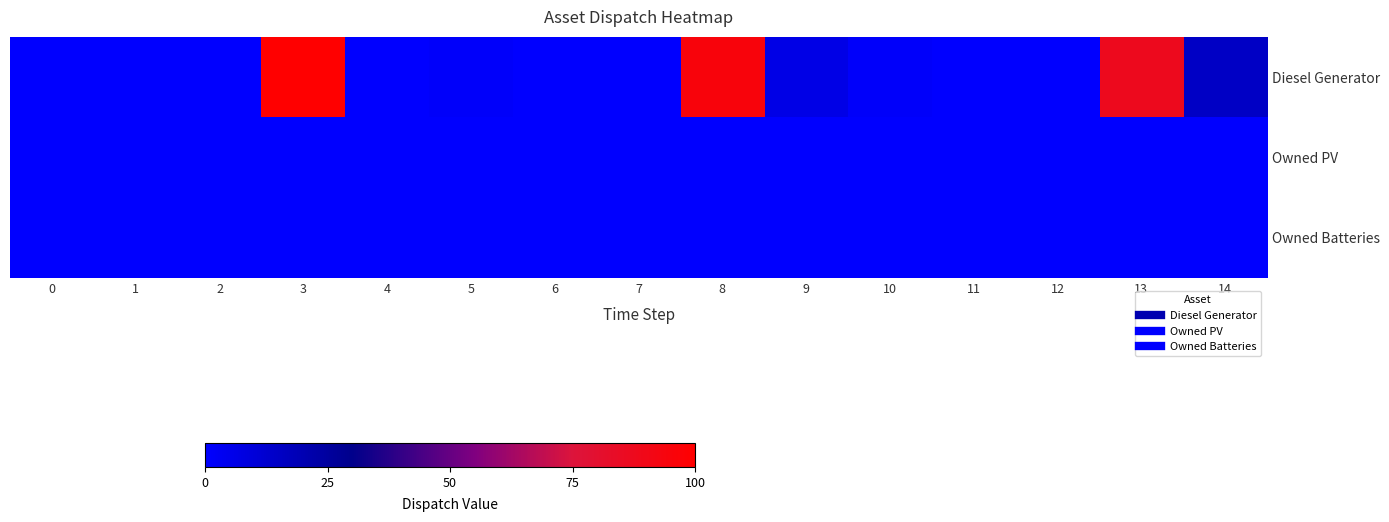

Reading right to left, what are all the values shown in this chart?

Diesel Generator: 14=15.0	13=87.5	12=0.0	11=0.0	10=1.5	9=6.2	8=95.0	7=0.0	6=0.0	5=1.2	4=0.0	3=100.0	2=0.0	1=0.0	0=0.0
Owned PV: 14=0.0	13=0.0	12=0.0	11=0.0	10=0.0	9=0.0	8=0.0	7=0.0	6=0.0	5=0.0	4=0.0	3=0.0	2=0.0	1=0.0	0=0.0
Owned Batteries: 14=0.0	13=0.0	12=0.0	11=0.0	10=0.0	9=0.0	8=0.0	7=0.0	6=0.0	5=0.0	4=0.0	3=0.0	2=0.0	1=0.0	0=0.0